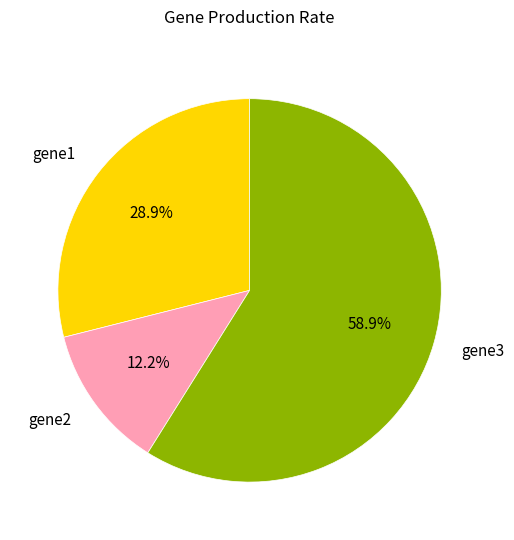

Which has a higher value, gene1 or gene3?

gene3